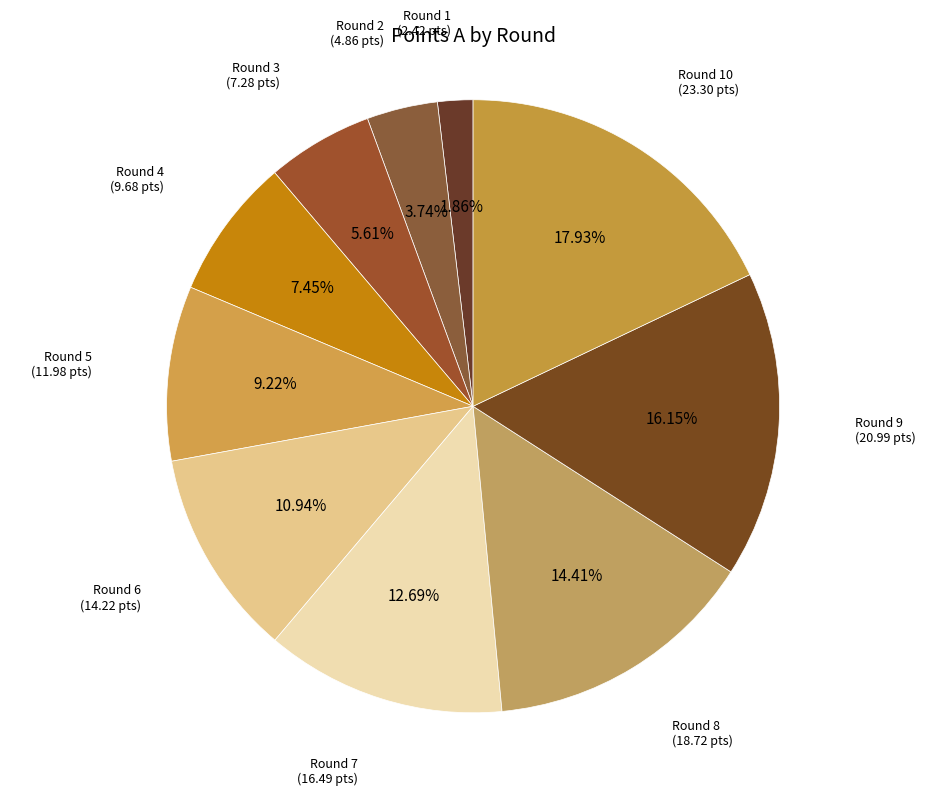

How many slices are in this pie chart?

10